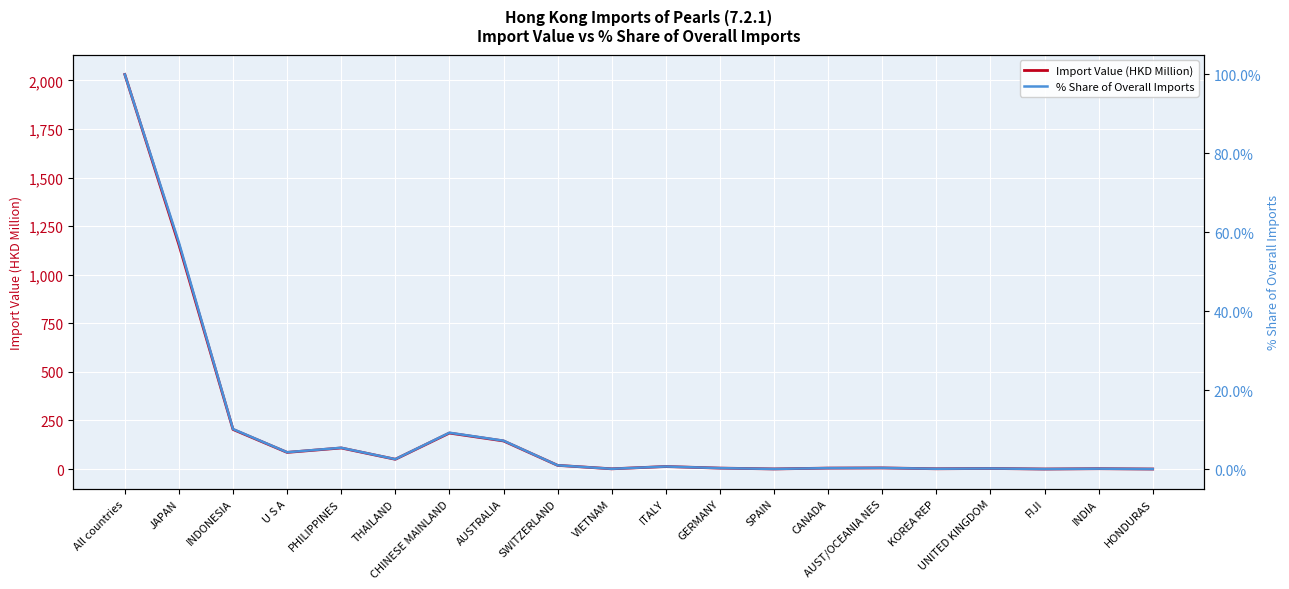

How many lines are shown in the chart?

2